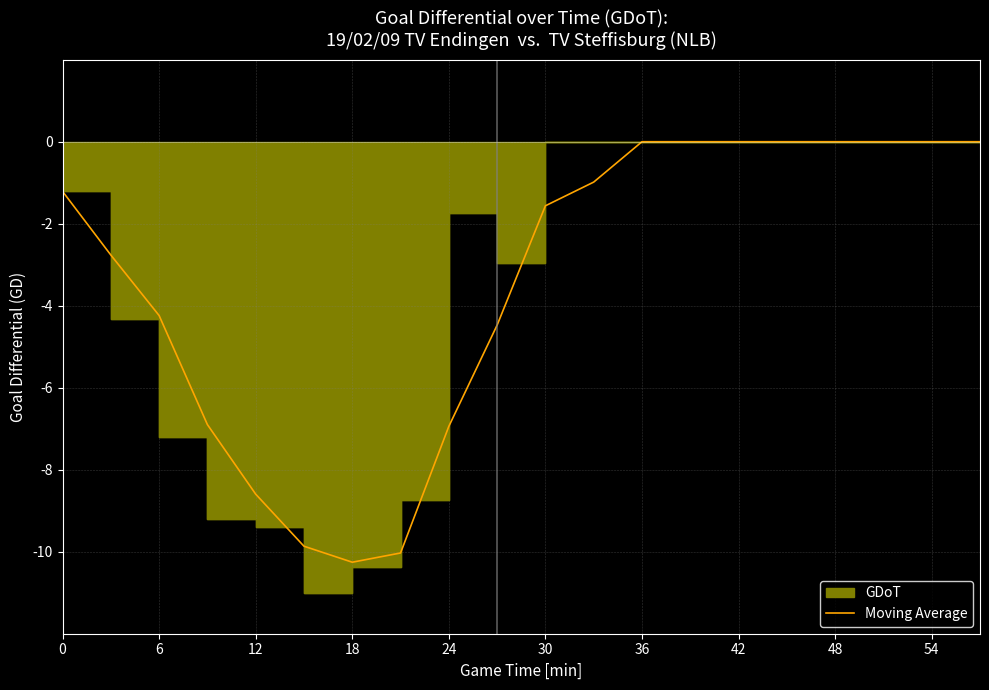

The chart shows a value of -0.7 at 30. True or false?

False